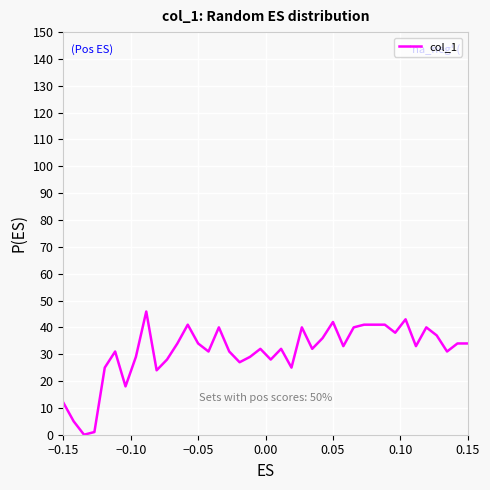

Reading left to right, transcribe all the data shown in this chart.

12.0	5.0	0.0	1.0	25.0	31.0	18.0	29.0	45.9	24.0	28.0	34.0	41.0	34.0	31.0	40.0	31.0	27.0	29.0	32.0	28.0	32.0	25.0	40.0	32.0	36.0	42.0	33.0	40.0	41.0	41.0	41.0	38.0	43.0	33.0	40.0	37.0	31.0	34.0	34.0